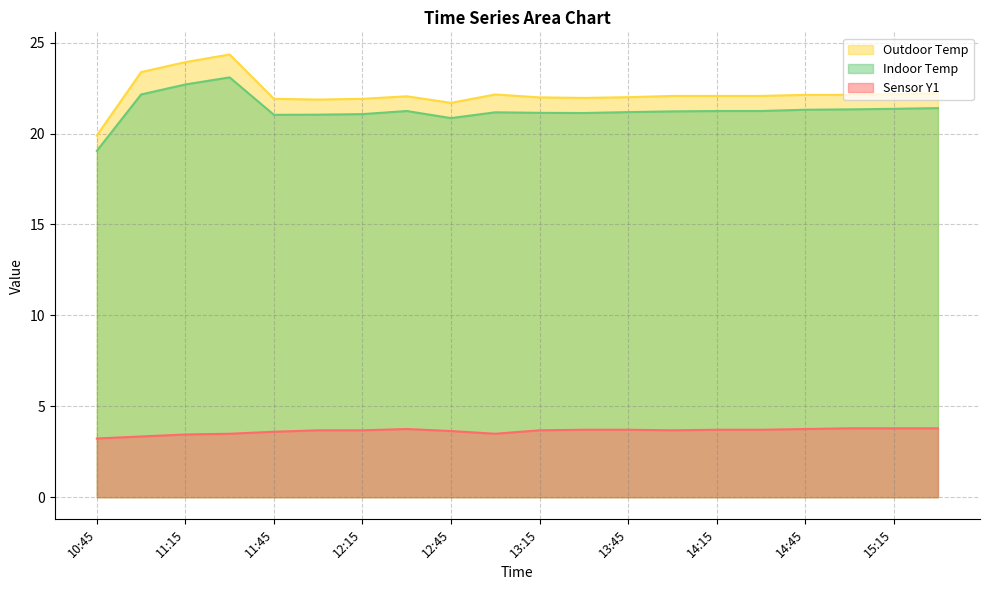

How many series are shown in this chart?

3